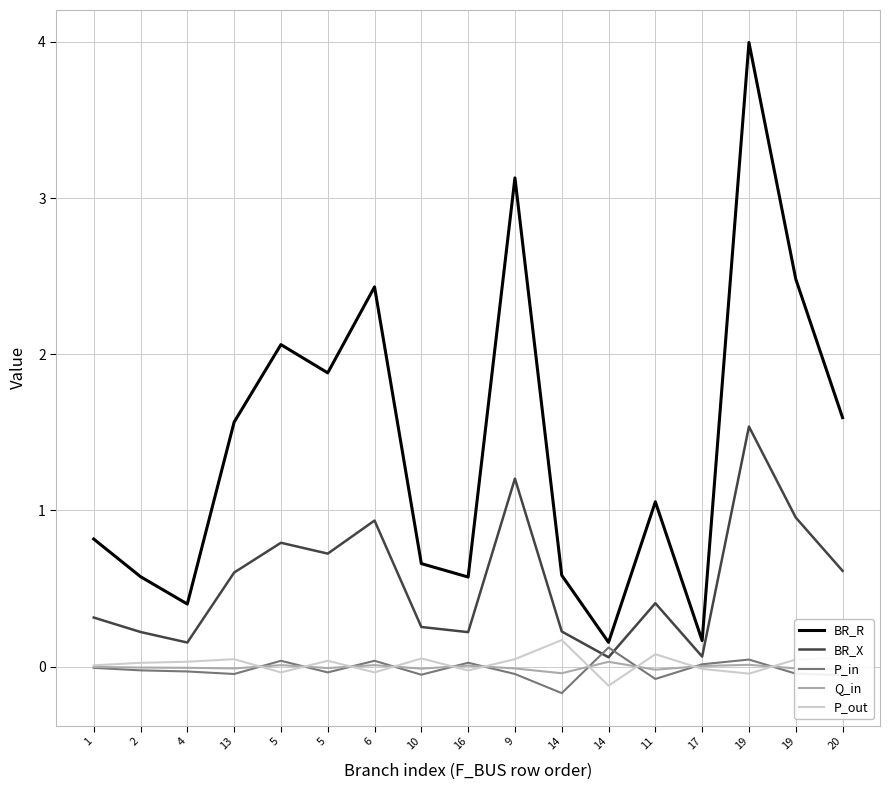

Is this an area chart (filled region under the line)?

No